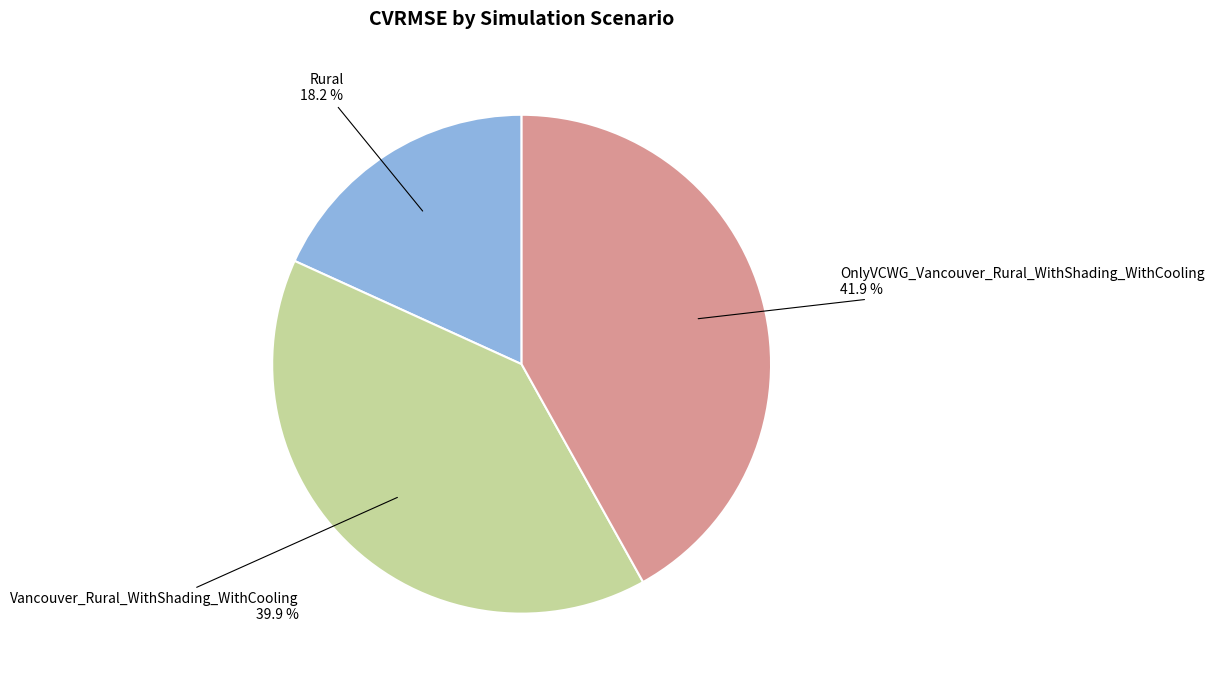

What is the largest slice in the pie chart?

OnlyVCWG_Vancouver_Rural_WithShading_WithCooling